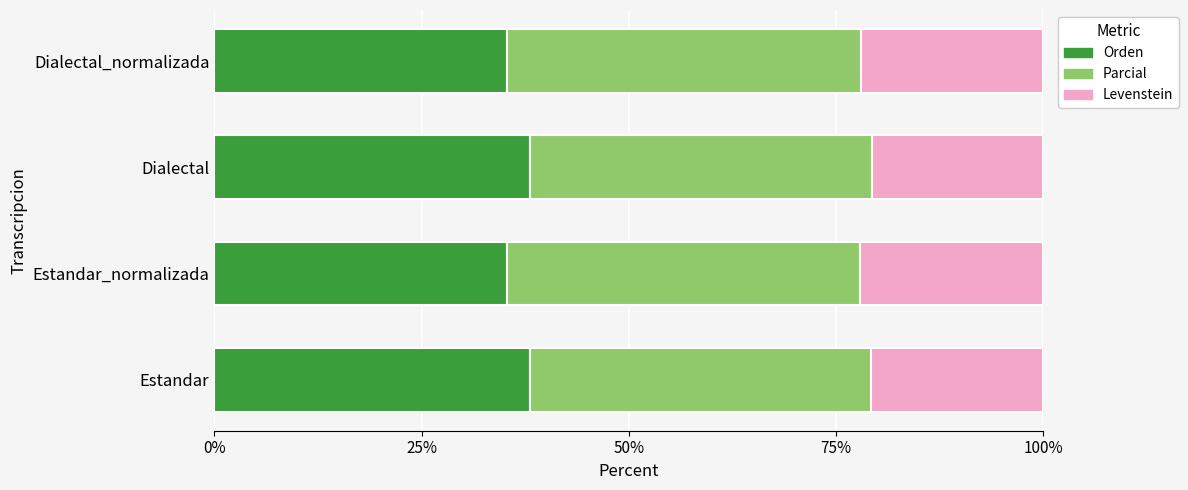

What is the total value across all series at Estandar_normalizada?

100.0